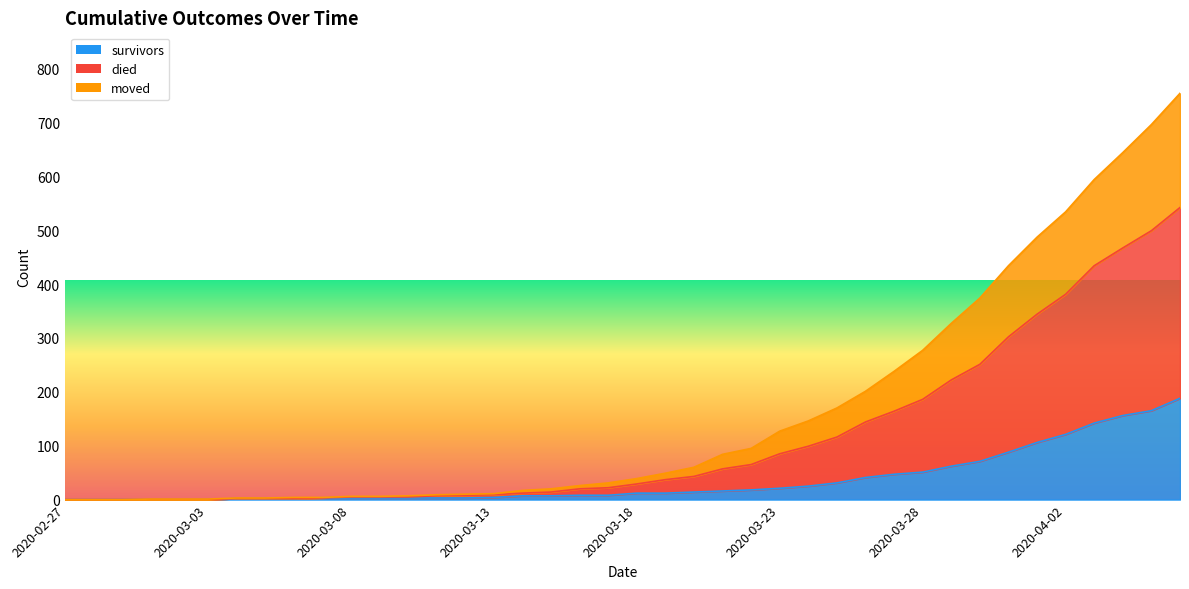

What is the label of the 36th point from the right?

2020-03-02